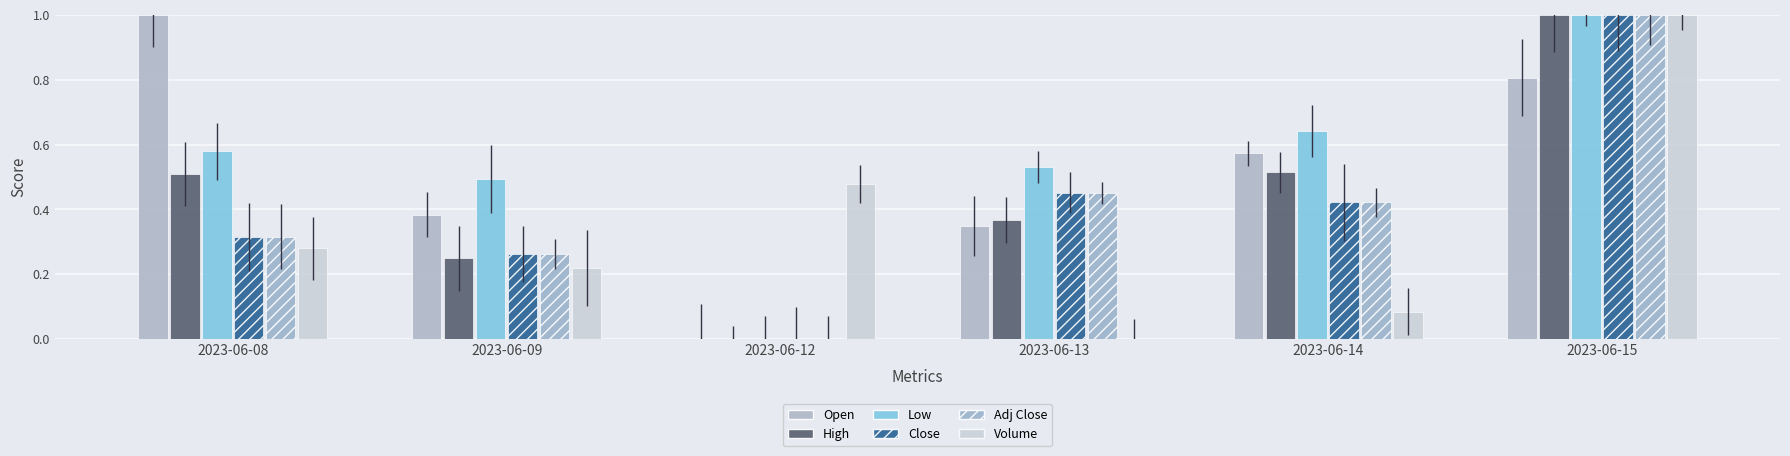

What is the value of the Open bar at the 4th from the left?

0.3